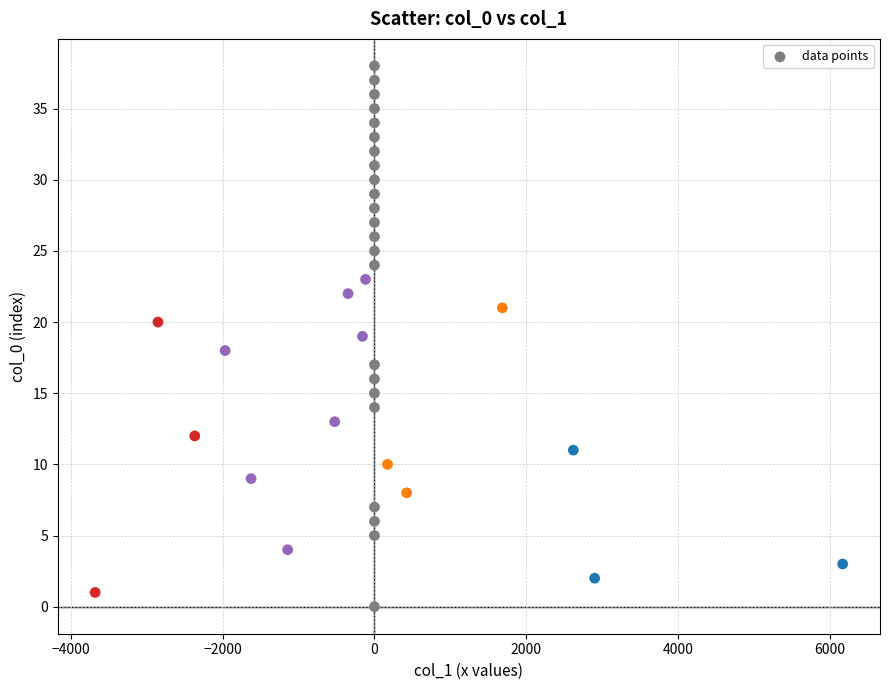

What is the range of Y values (max minus min)?

38